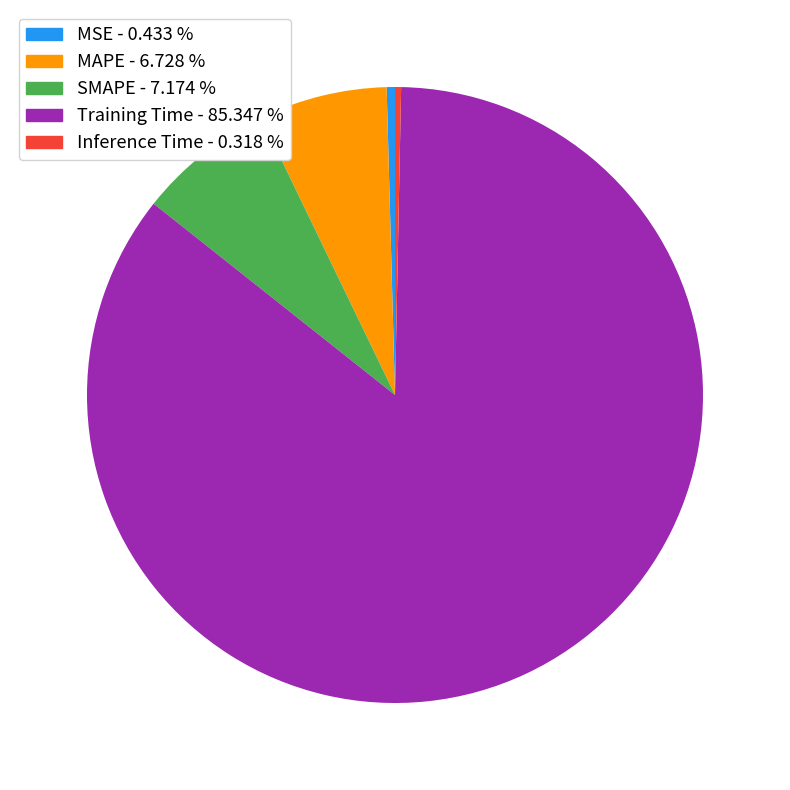

Count the number of slices in the pie.

5